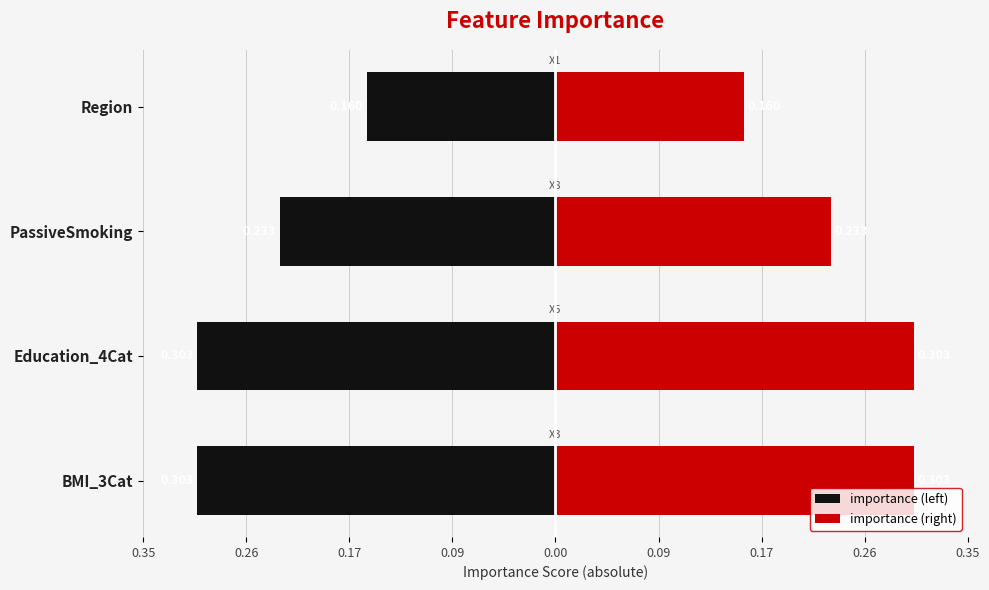

The importance (left) series shows -0.3 at Education_4Cat. True or false?

True